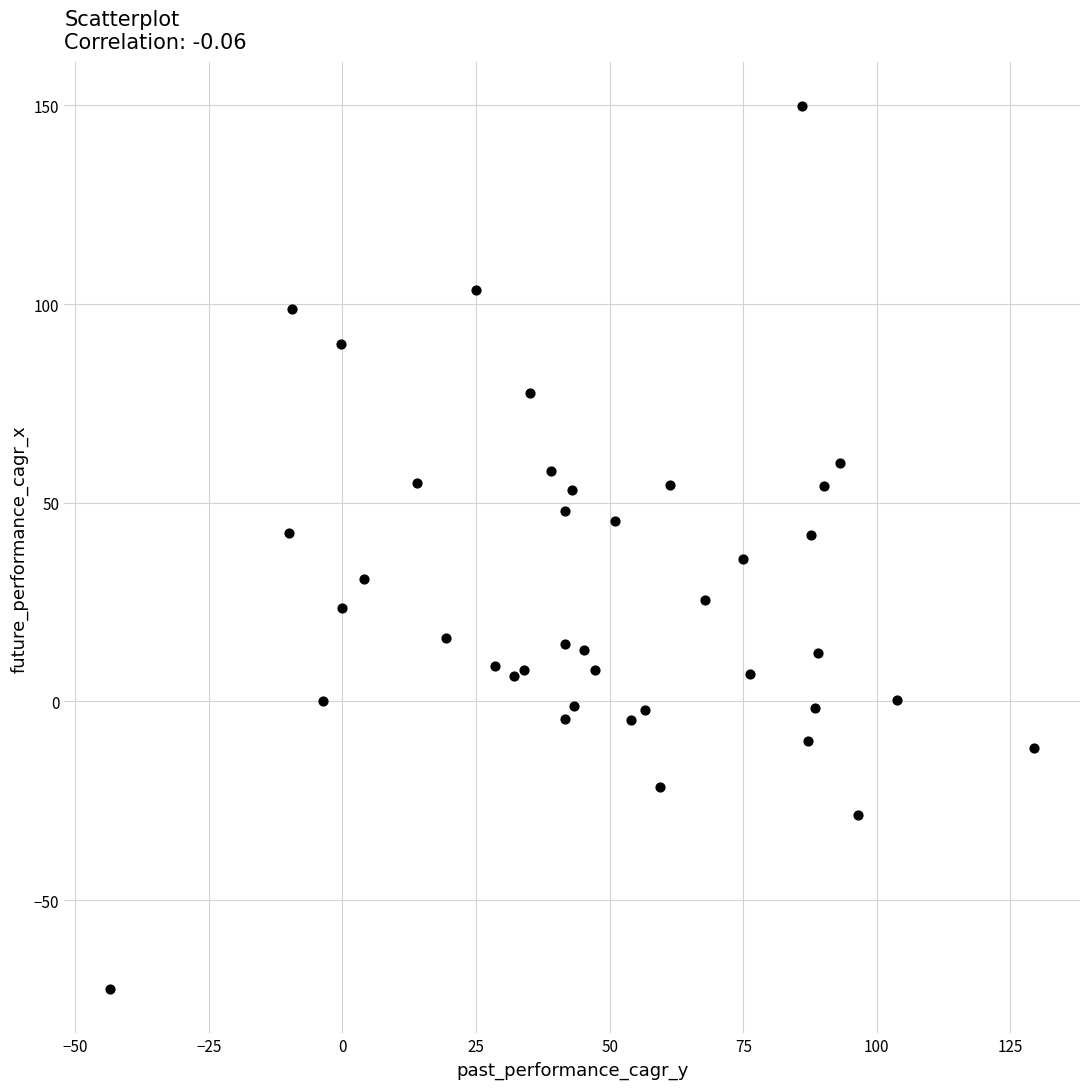

What is the range of Y values (max minus min)?

222.2